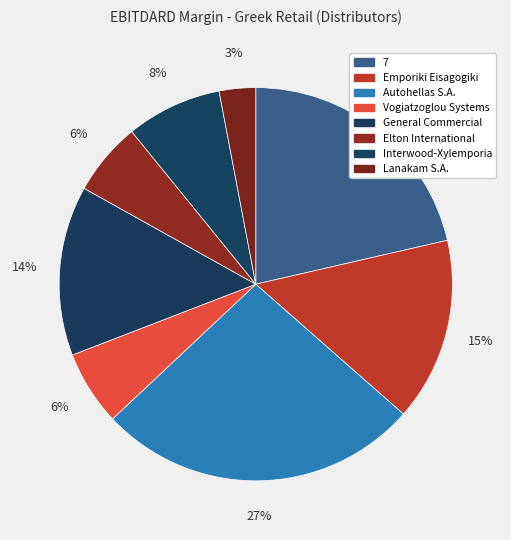

Count the number of slices in the pie.

8